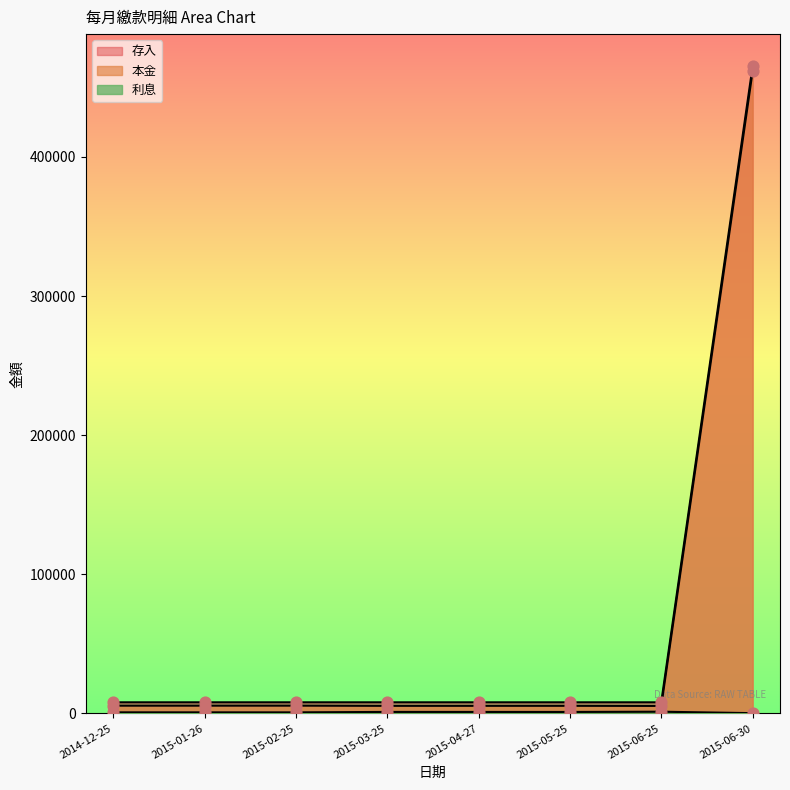

Which series reaches the minimum Y coordinate?

利息